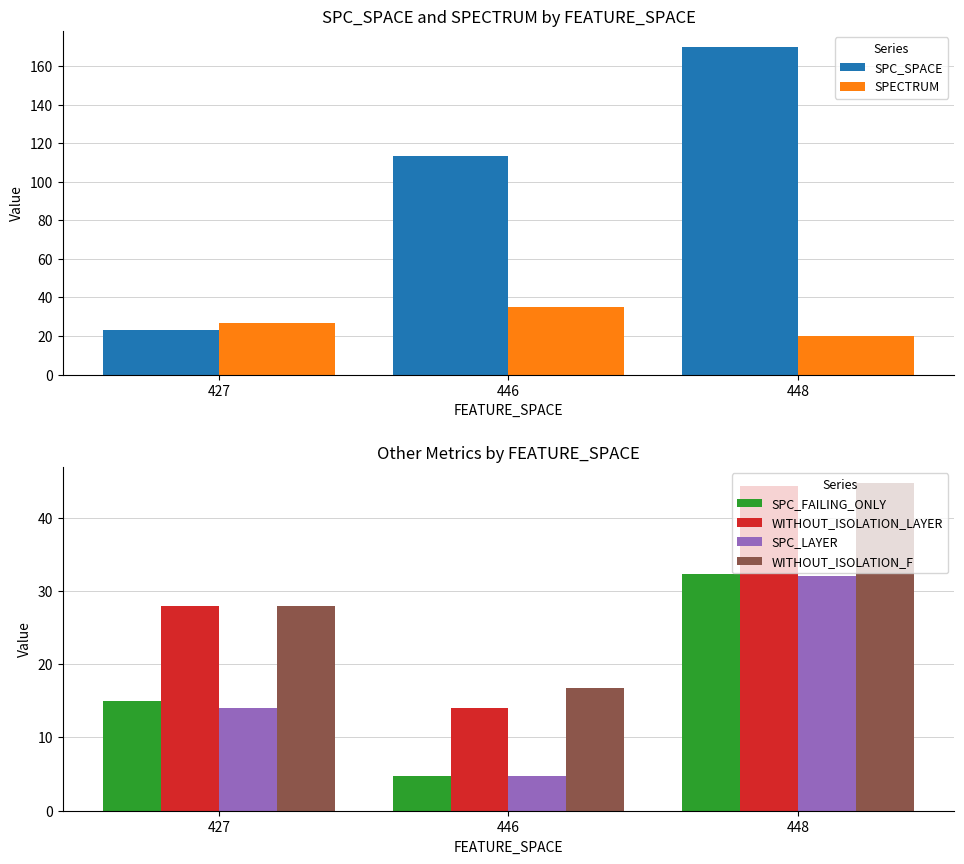

Does the chart contain any negative values?

No